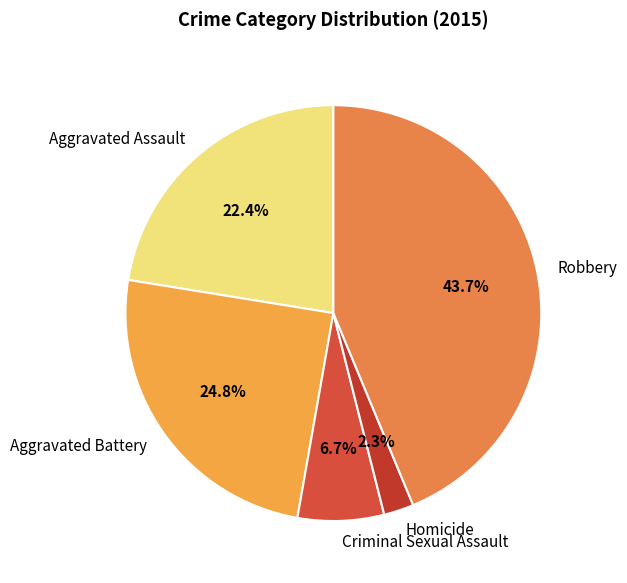

To the nearest percent, what is the difference between the Aggravated Assault and Homicide slice percentages?

20%